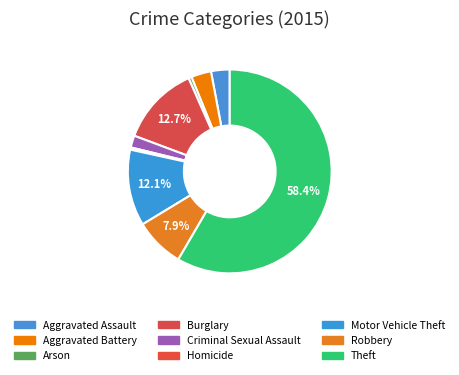

Is there any slice that represents more than half of the pie?

Yes